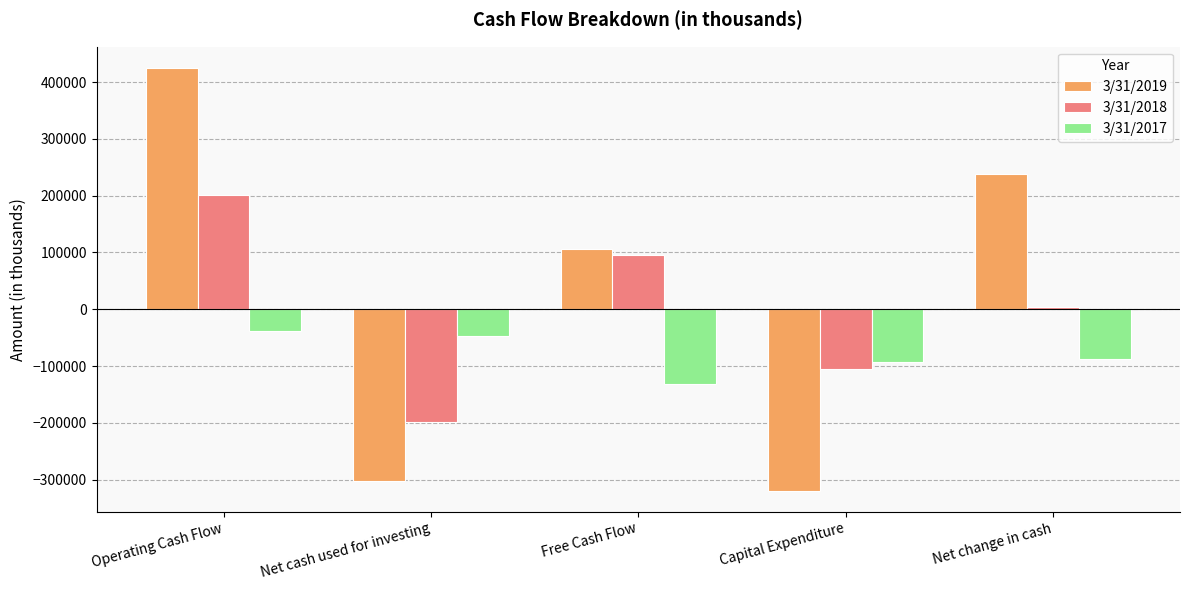

What are all the series names shown in the legend?

3/31/2019, 3/31/2018, 3/31/2017